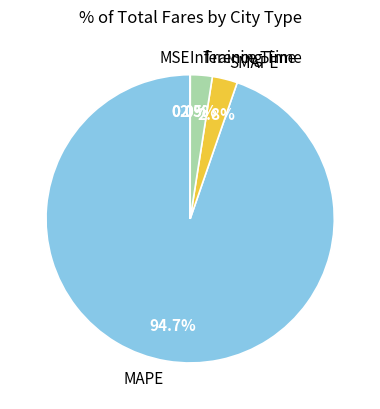

Does any single category account for the majority?

Yes